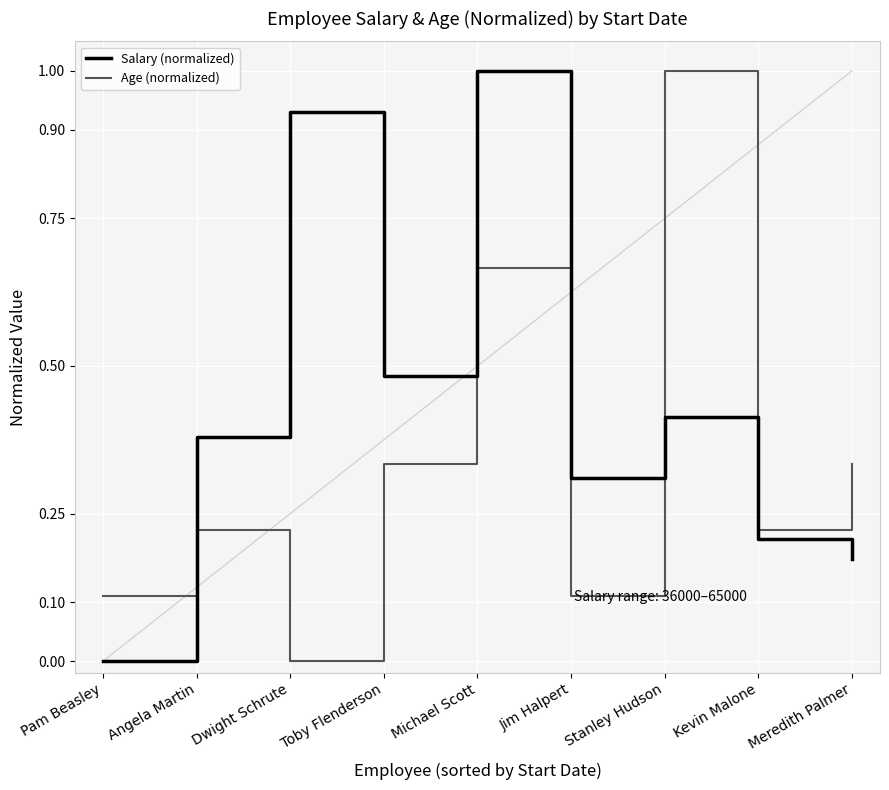

How many intersections are there between Salary (normalized) and Age (normalized)?

2